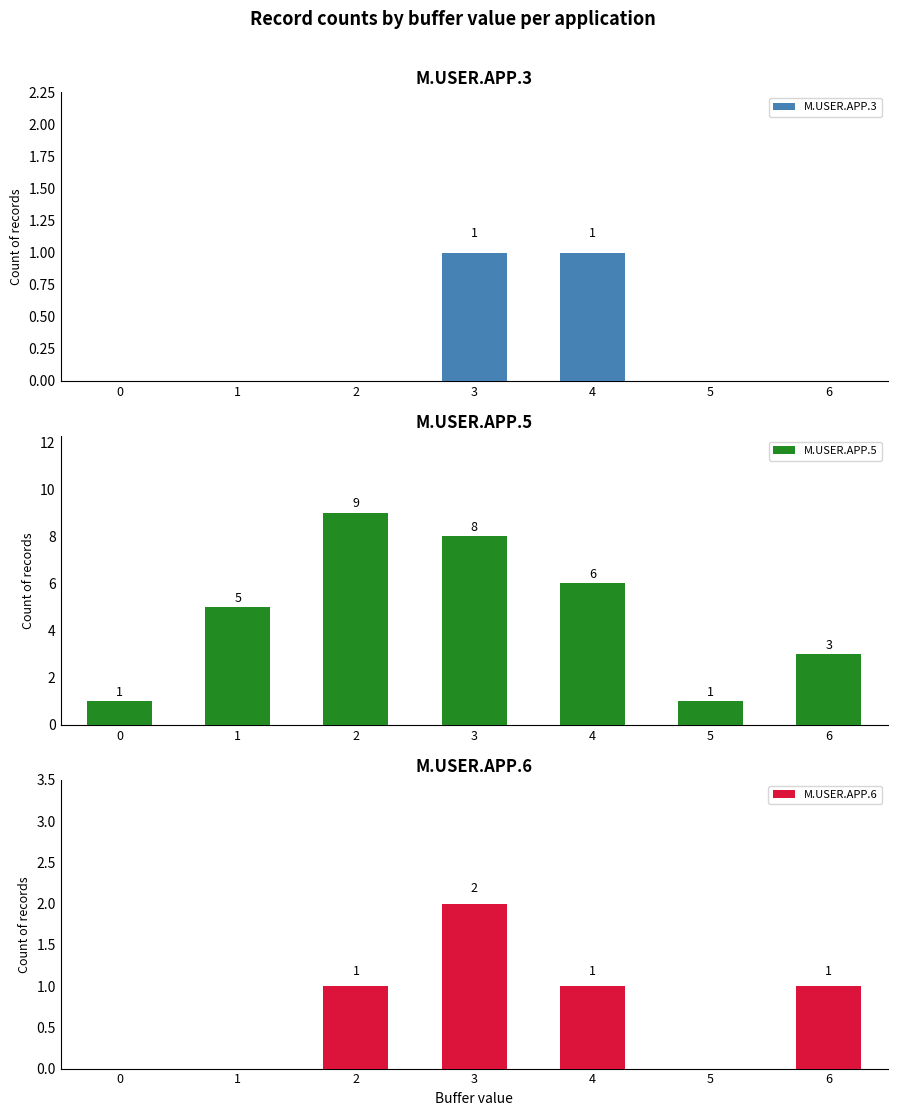

Where is M.USER.APP.5 nearest to the value 5?

1